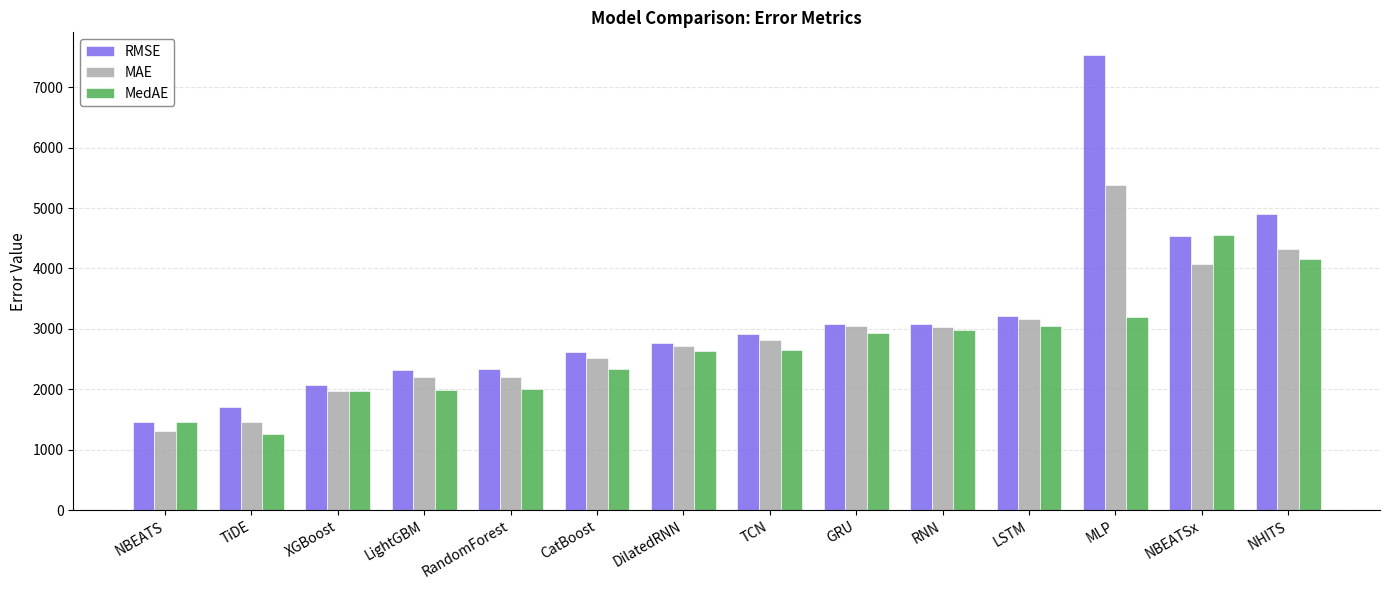

Rank the series by their maximum value, from highest to lowest.

RMSE, MAE, MedAE